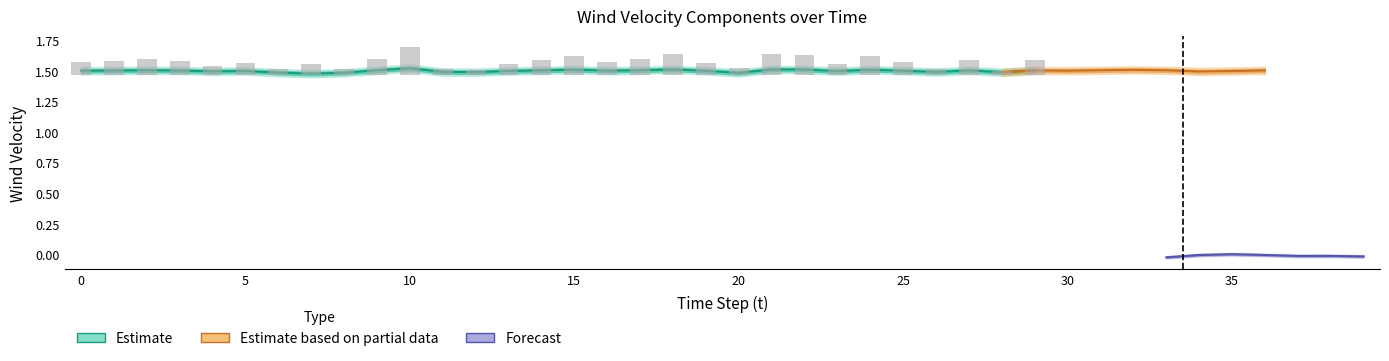

At which label is wind vel X closest to 1?

7